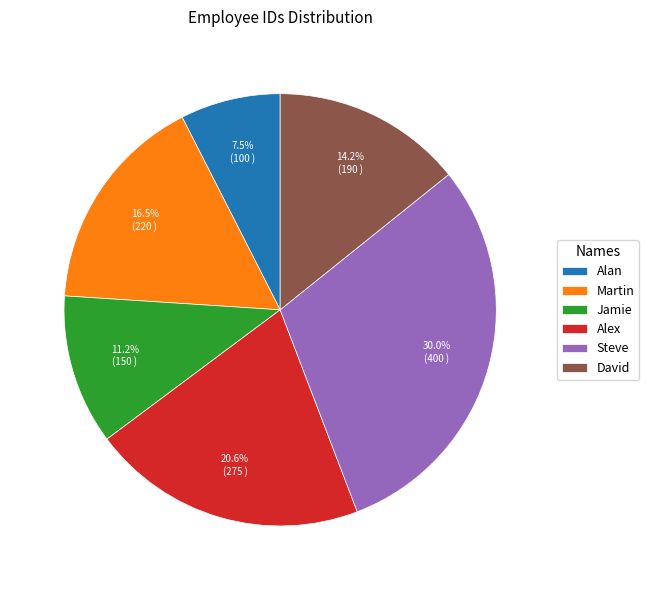

How many slices are in this pie chart?

6